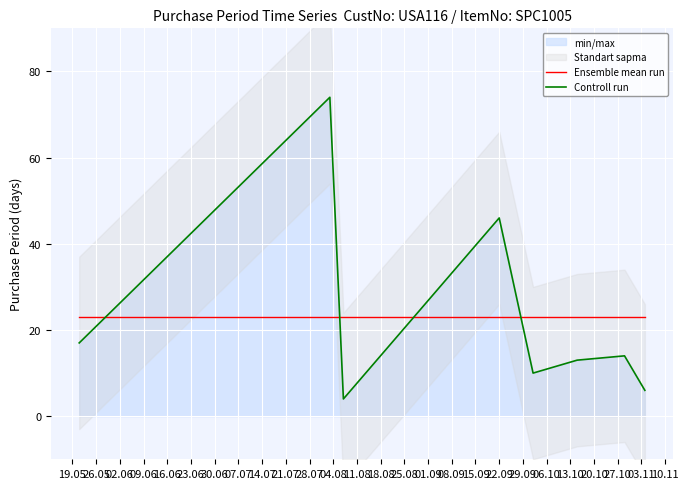

What is the minimum value for Controll run?

4